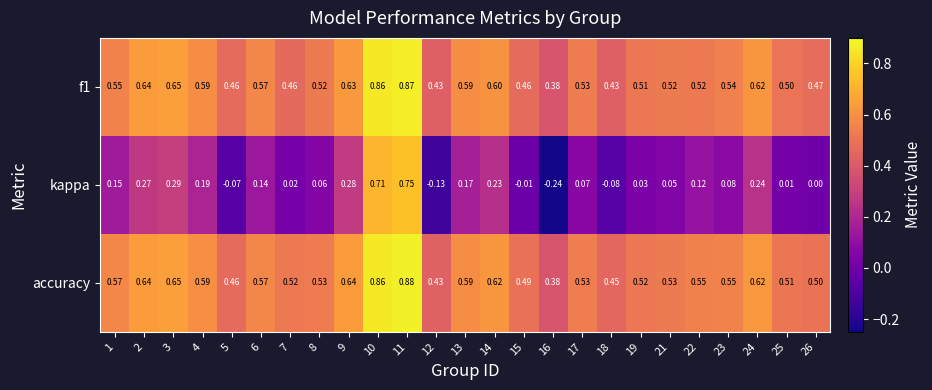

At how many categories does at least one series exceed 0?

25